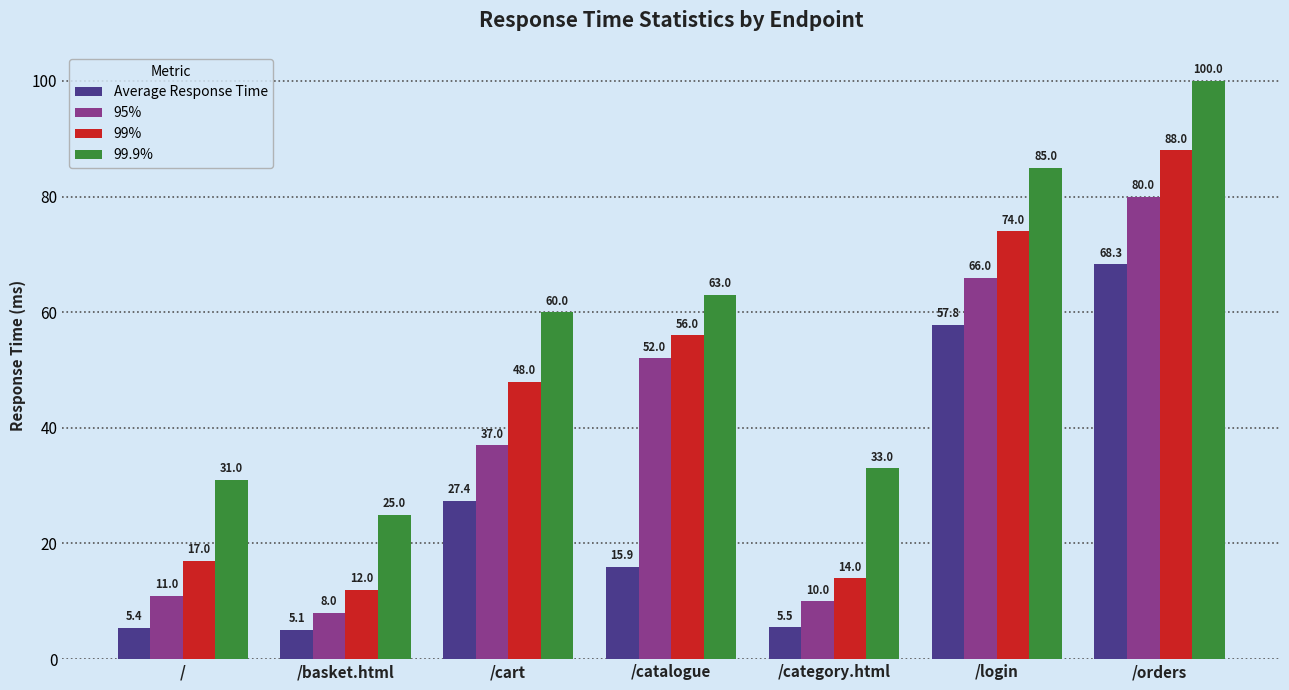

Where does the Average Response Time series first go above 15?

/cart